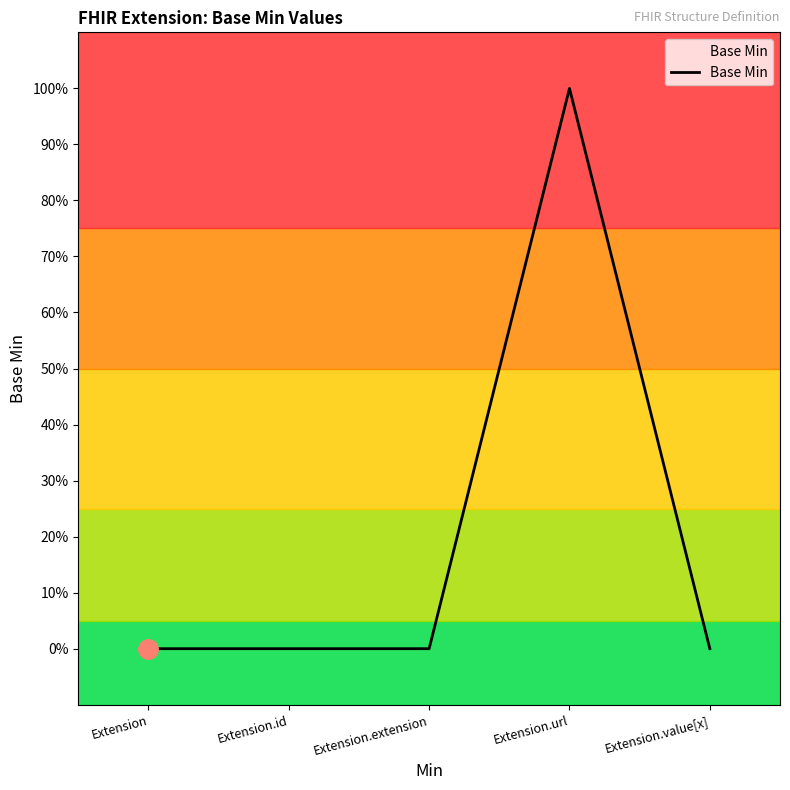

Does the chart display data point markers on the line(s)?

No